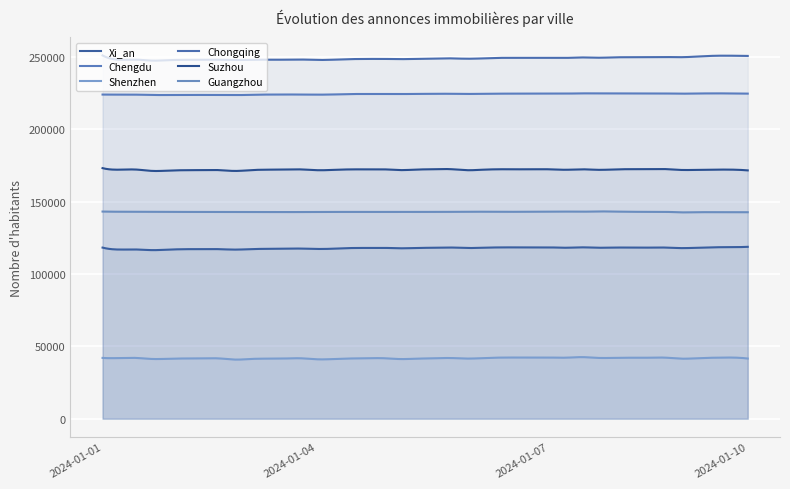

Count the number of categories in the chart.

40